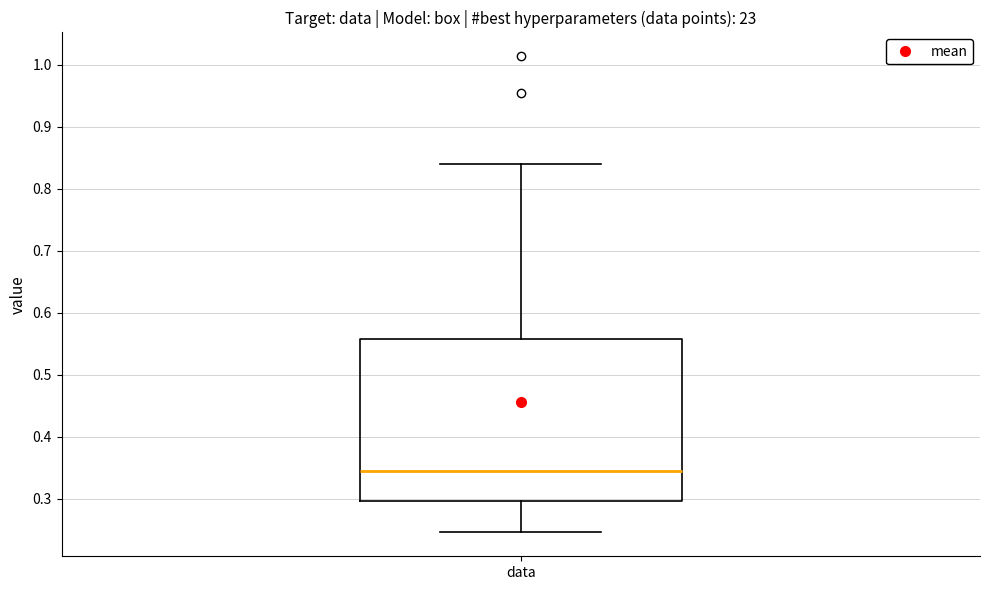

Where is the upper edge of the box for data on the y-axis? The values are not printed on the chart, so give them approximately, as read against the axis.

0.56